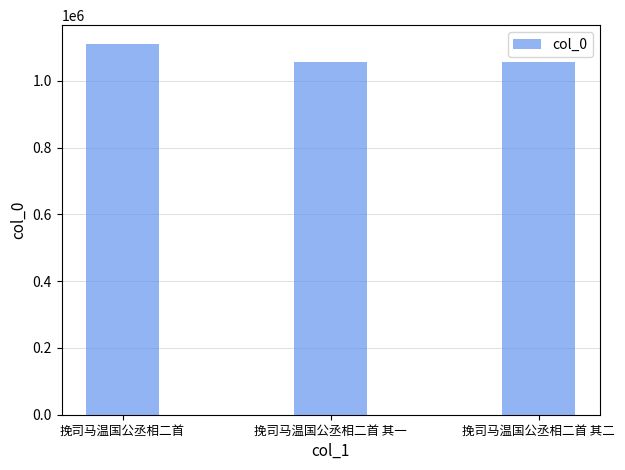

Which has a higher value, 挽司马温国公丞相二首 其二 or 挽司马温国公丞相二首?

挽司马温国公丞相二首